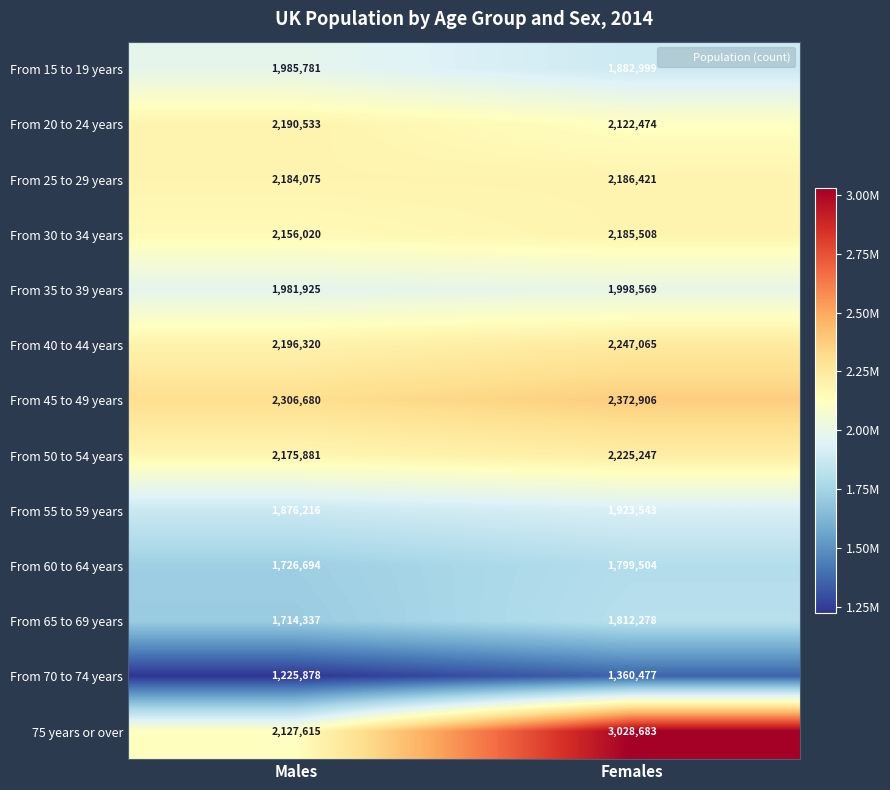

Is it true that From 50 to 54 years equals 1519231 at Females?

False